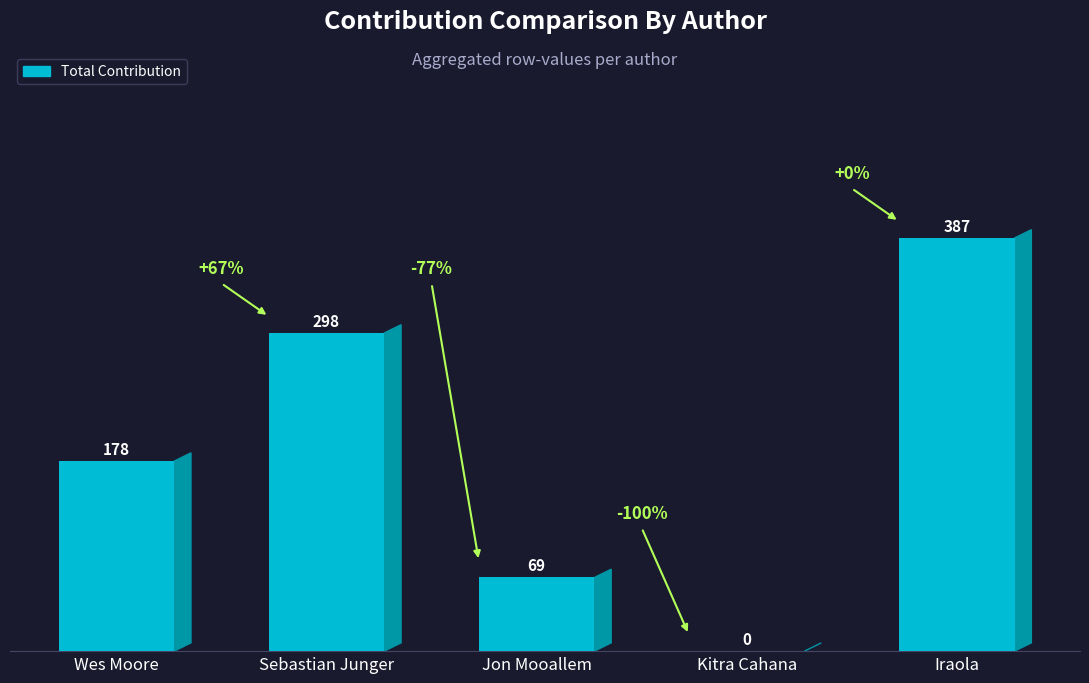

Which label corresponds to the largest value in the chart?

Iraola